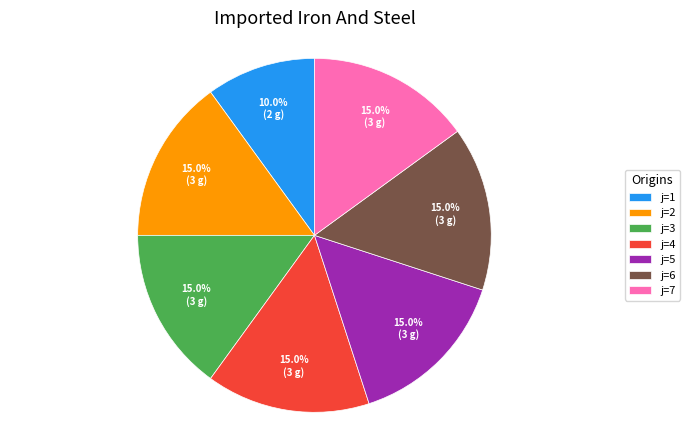

Which slice is the smallest?

j=1